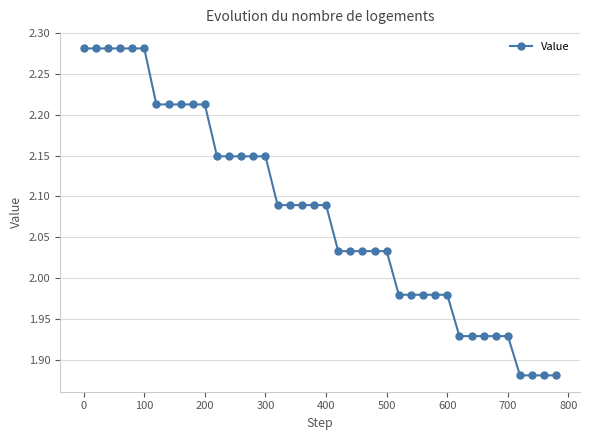

What is the sum of all values?

83.2